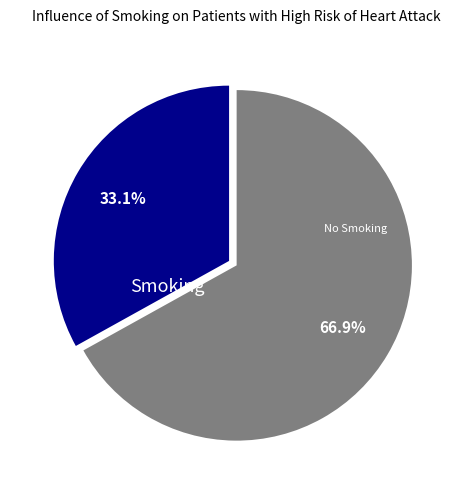

Which slice represents more than half of the pie?

No Smoking